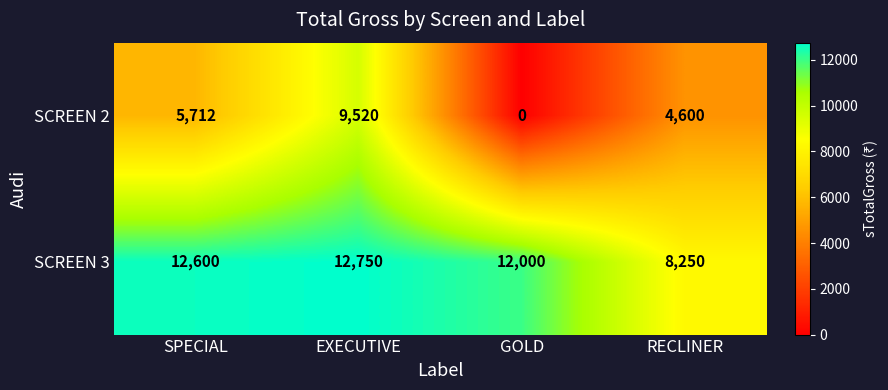

At which category is the sum across all series the highest?

EXECUTIVE